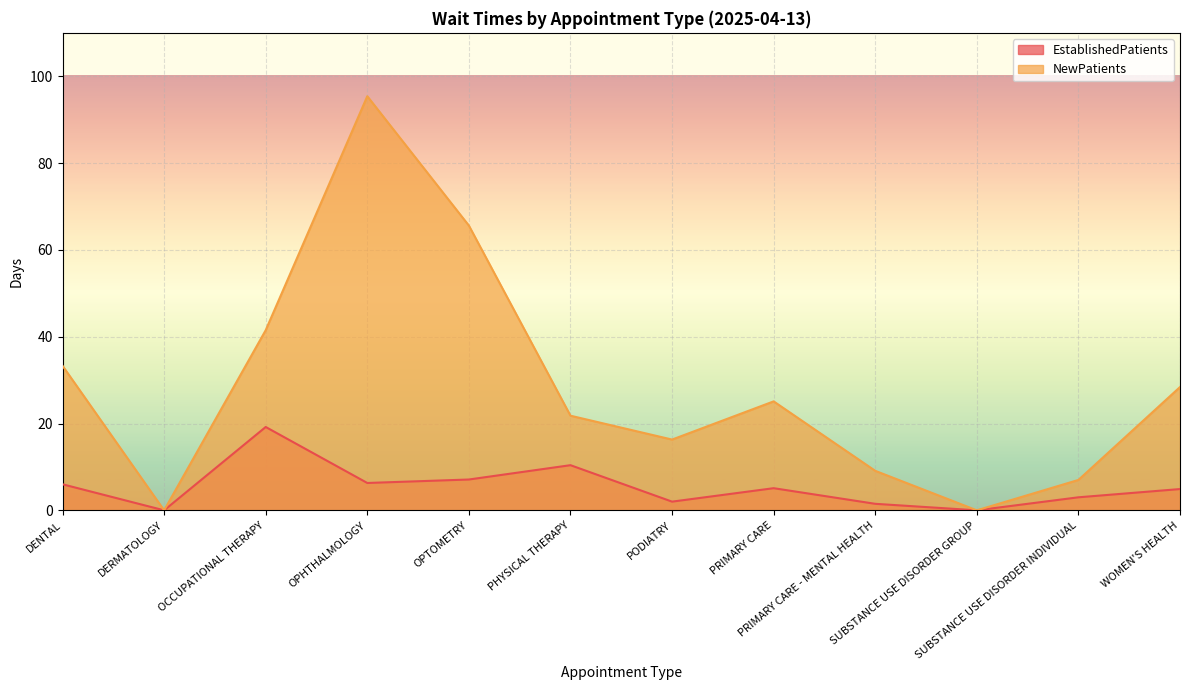

At which category does NewPatients reach its first local valley?

DERMATOLOGY